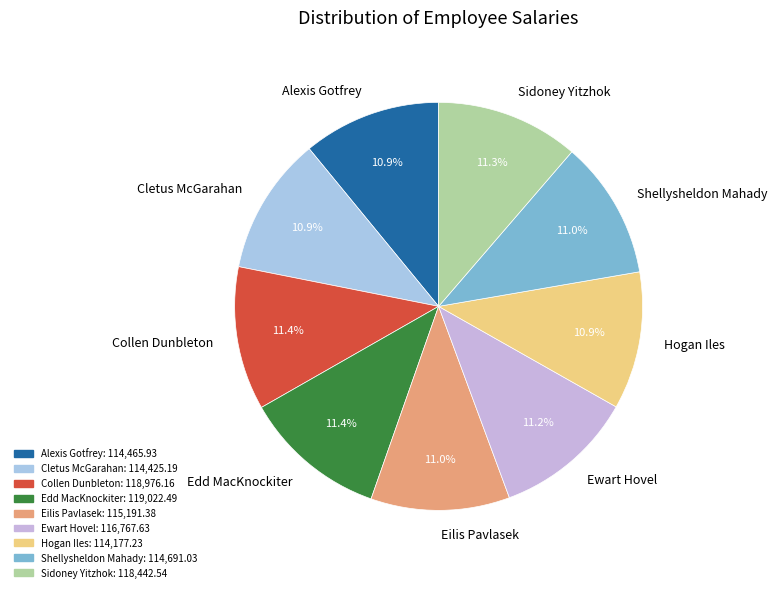

To the nearest percent, what is the combined percentage of Alexis Gotfrey and Edd MacKnockiter?

22%